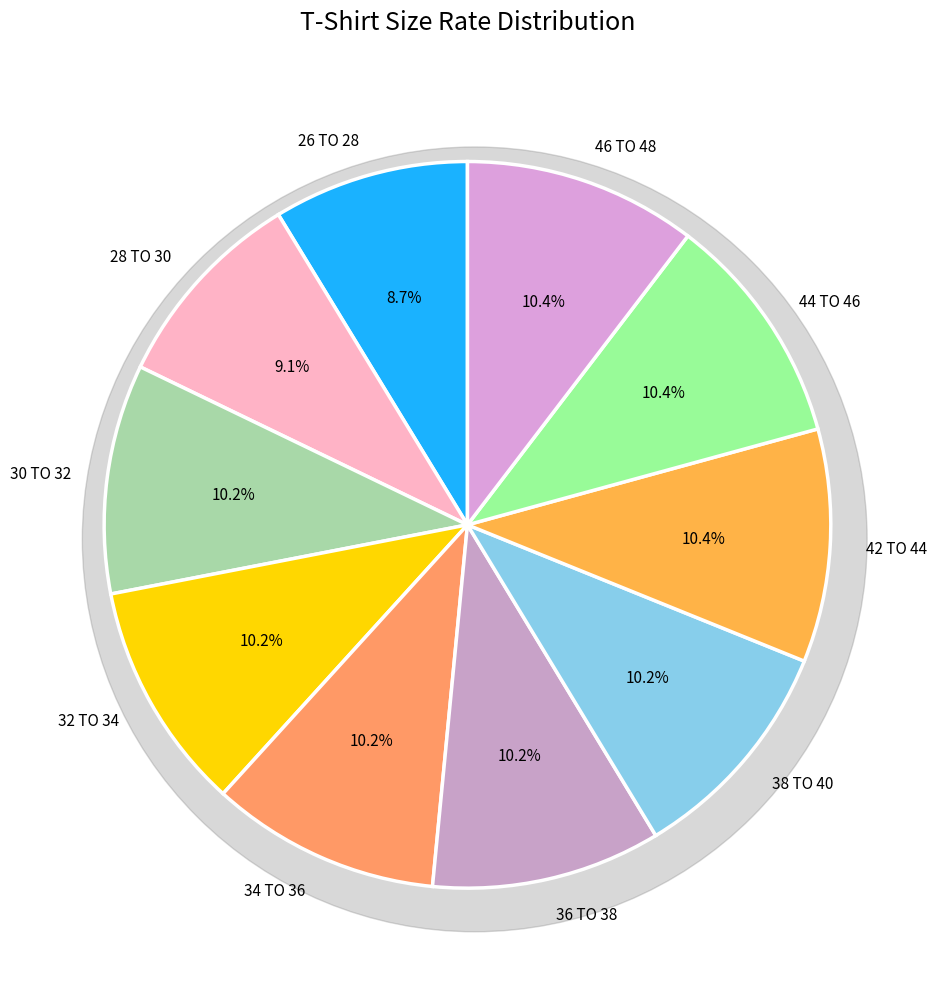

What percentage is the 32 TO 34 slice, to the nearest percent?

10%